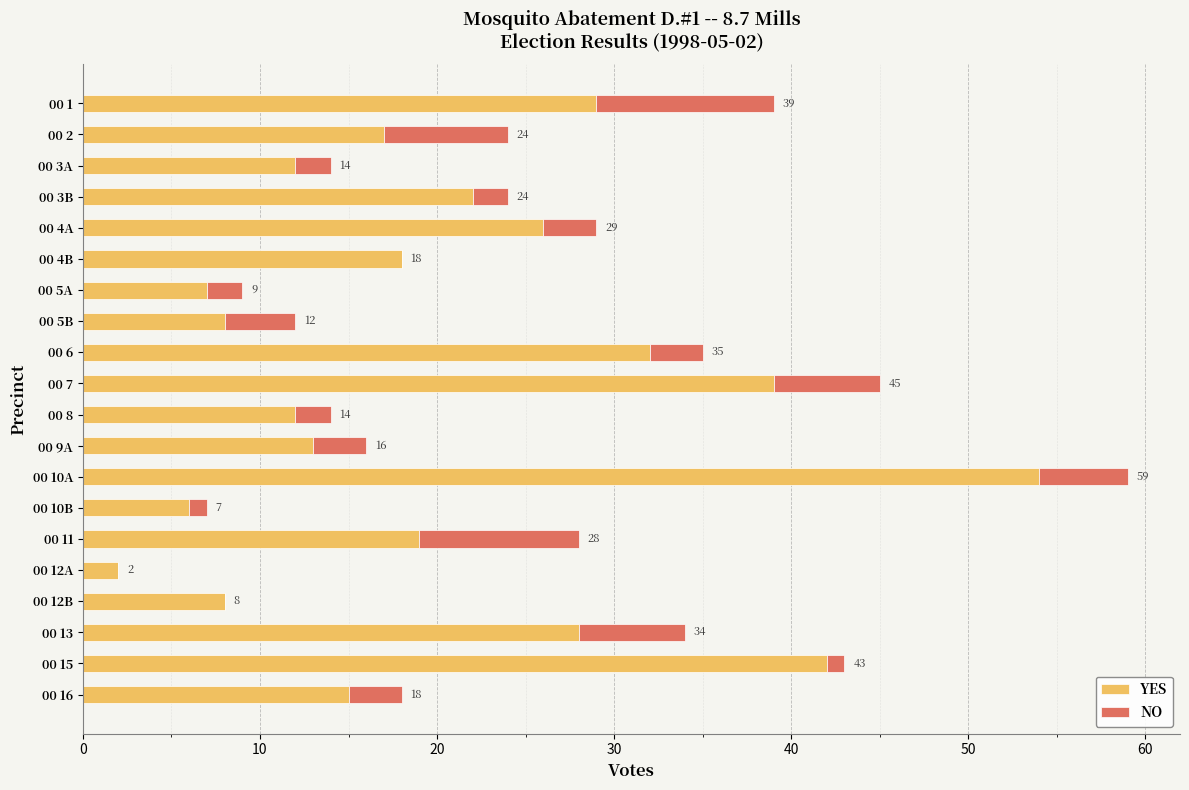

What is the sum of all YES values?

409